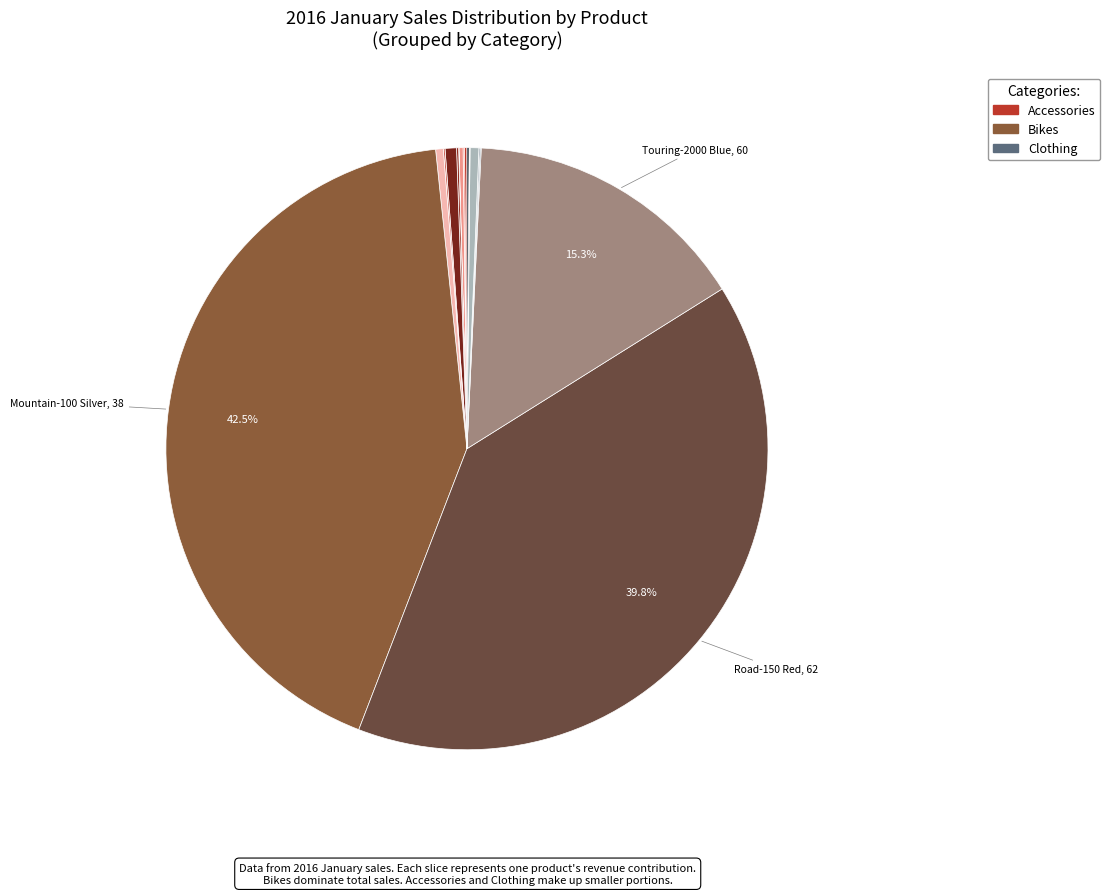

To the nearest percent, what is the difference between the largest and smallest slice percentages?

42%